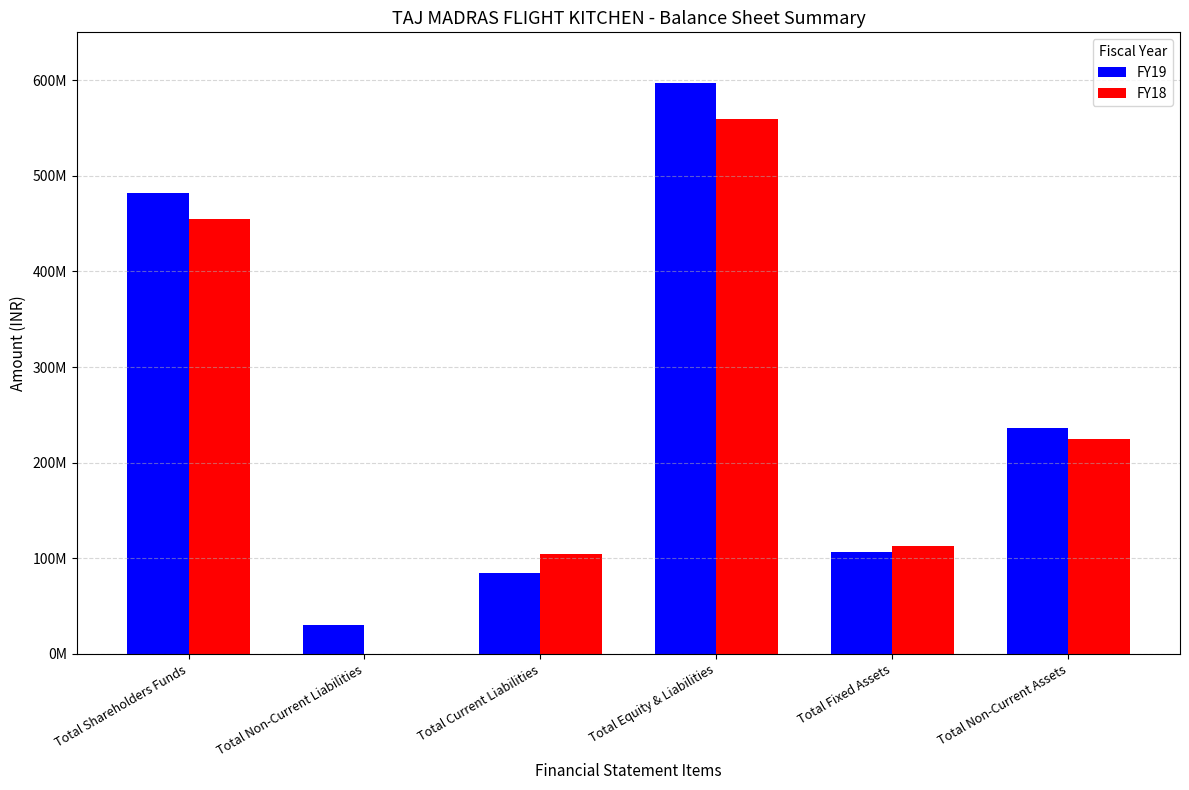

What are all the series names shown in the legend?

FY19, FY18